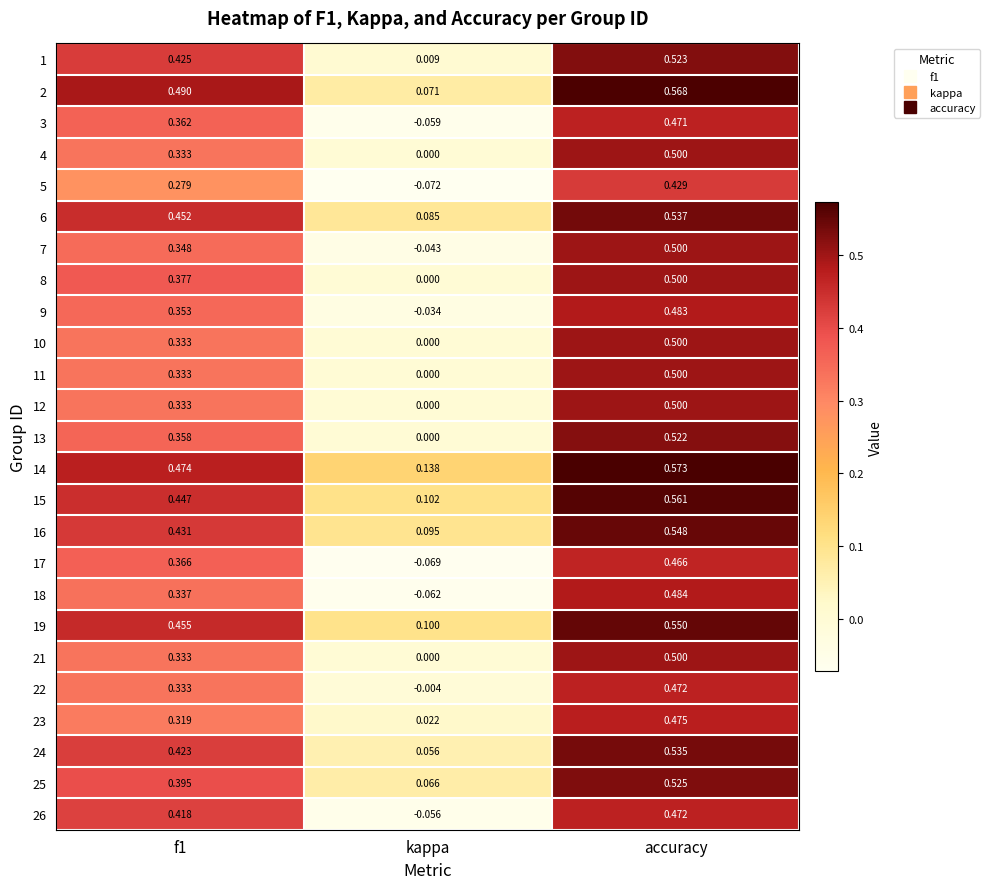

Where is 12 nearest to the value 0?

kappa